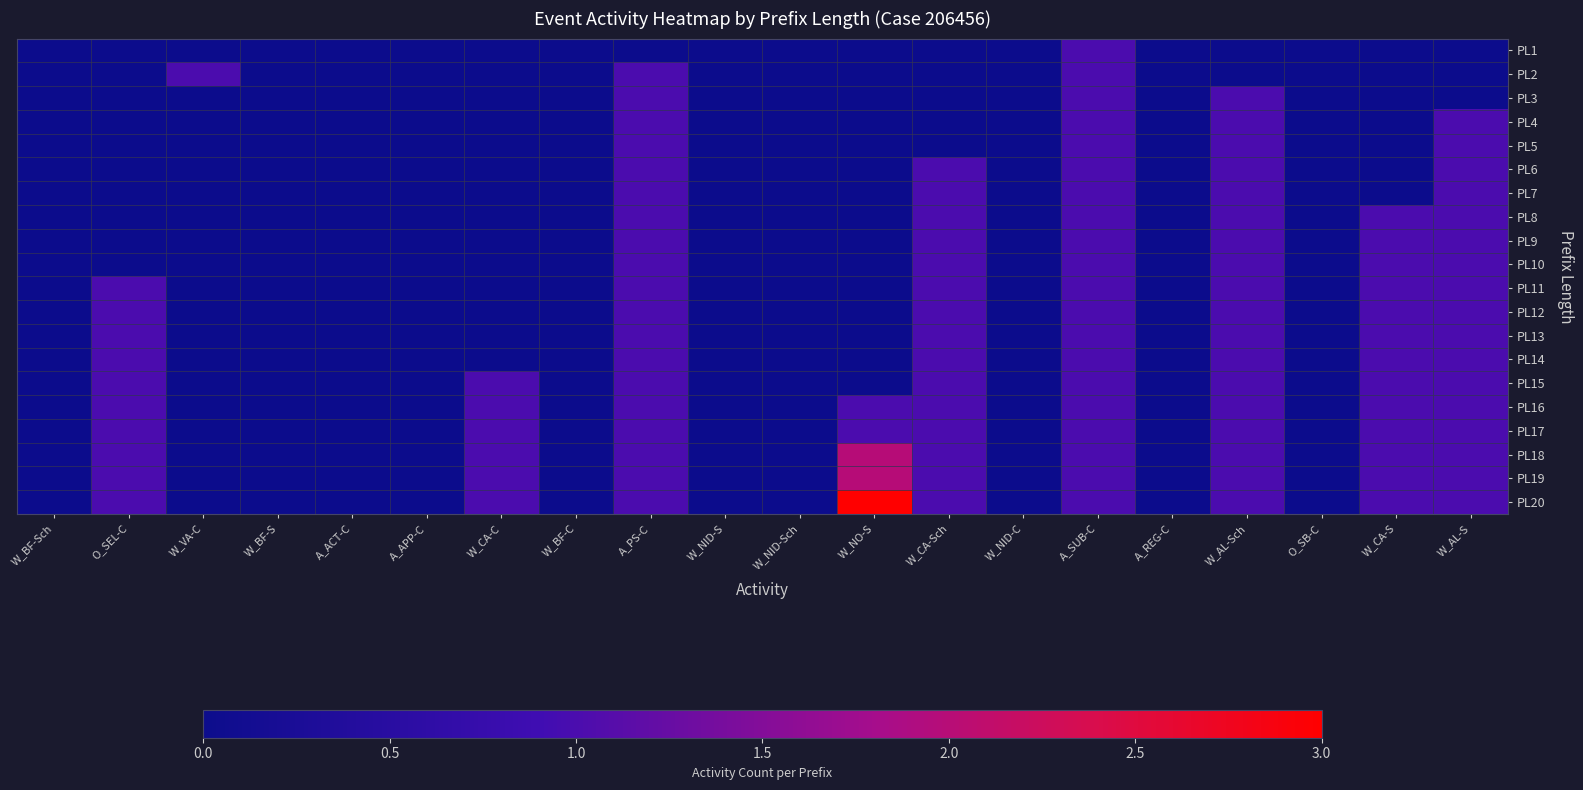

Reading left to right, list all the values displayed in this chart.

PL1: W_BF-Sch=0	O_SEL-C=0	W_VA-C=0	W_BF-S=0	A_ACT-C=0	A_APP-C=0	W_CA-C=0	W_BF-C=0	A_PS-C=0	W_NID-S=0	W_NID-Sch=0	W_NO-S=0	W_CA-Sch=0	W_NID-C=0	A_SUB-C=1	A_REG-C=0	W_AL-Sch=0	O_SB-C=0	W_CA-S=0	W_AL-S=0
PL2: W_BF-Sch=0	O_SEL-C=0	W_VA-C=1	W_BF-S=0	A_ACT-C=0	A_APP-C=0	W_CA-C=0	W_BF-C=0	A_PS-C=1	W_NID-S=0	W_NID-Sch=0	W_NO-S=0	W_CA-Sch=0	W_NID-C=0	A_SUB-C=1	A_REG-C=0	W_AL-Sch=0	O_SB-C=0	W_CA-S=0	W_AL-S=0
PL3: W_BF-Sch=0	O_SEL-C=0	W_VA-C=0	W_BF-S=0	A_ACT-C=0	A_APP-C=0	W_CA-C=0	W_BF-C=0	A_PS-C=1	W_NID-S=0	W_NID-Sch=0	W_NO-S=0	W_CA-Sch=0	W_NID-C=0	A_SUB-C=1	A_REG-C=0	W_AL-Sch=1	O_SB-C=0	W_CA-S=0	W_AL-S=0
PL4: W_BF-Sch=0	O_SEL-C=0	W_VA-C=0	W_BF-S=0	A_ACT-C=0	A_APP-C=0	W_CA-C=0	W_BF-C=0	A_PS-C=1	W_NID-S=0	W_NID-Sch=0	W_NO-S=0	W_CA-Sch=0	W_NID-C=0	A_SUB-C=1	A_REG-C=0	W_AL-Sch=1	O_SB-C=0	W_CA-S=0	W_AL-S=1
PL5: W_BF-Sch=0	O_SEL-C=0	W_VA-C=0	W_BF-S=0	A_ACT-C=0	A_APP-C=0	W_CA-C=0	W_BF-C=0	A_PS-C=1	W_NID-S=0	W_NID-Sch=0	W_NO-S=0	W_CA-Sch=0	W_NID-C=0	A_SUB-C=1	A_REG-C=0	W_AL-Sch=1	O_SB-C=0	W_CA-S=0	W_AL-S=1
PL6: W_BF-Sch=0	O_SEL-C=0	W_VA-C=0	W_BF-S=0	A_ACT-C=0	A_APP-C=0	W_CA-C=0	W_BF-C=0	A_PS-C=1	W_NID-S=0	W_NID-Sch=0	W_NO-S=0	W_CA-Sch=1	W_NID-C=0	A_SUB-C=1	A_REG-C=0	W_AL-Sch=1	O_SB-C=0	W_CA-S=0	W_AL-S=1
PL7: W_BF-Sch=0	O_SEL-C=0	W_VA-C=0	W_BF-S=0	A_ACT-C=0	A_APP-C=0	W_CA-C=0	W_BF-C=0	A_PS-C=1	W_NID-S=0	W_NID-Sch=0	W_NO-S=0	W_CA-Sch=1	W_NID-C=0	A_SUB-C=1	A_REG-C=0	W_AL-Sch=1	O_SB-C=0	W_CA-S=0	W_AL-S=1
PL8: W_BF-Sch=0	O_SEL-C=0	W_VA-C=0	W_BF-S=0	A_ACT-C=0	A_APP-C=0	W_CA-C=0	W_BF-C=0	A_PS-C=1	W_NID-S=0	W_NID-Sch=0	W_NO-S=0	W_CA-Sch=1	W_NID-C=0	A_SUB-C=1	A_REG-C=0	W_AL-Sch=1	O_SB-C=0	W_CA-S=1	W_AL-S=1
PL9: W_BF-Sch=0	O_SEL-C=0	W_VA-C=0	W_BF-S=0	A_ACT-C=0	A_APP-C=0	W_CA-C=0	W_BF-C=0	A_PS-C=1	W_NID-S=0	W_NID-Sch=0	W_NO-S=0	W_CA-Sch=1	W_NID-C=0	A_SUB-C=1	A_REG-C=0	W_AL-Sch=1	O_SB-C=0	W_CA-S=1	W_AL-S=1
PL10: W_BF-Sch=0	O_SEL-C=0	W_VA-C=0	W_BF-S=0	A_ACT-C=0	A_APP-C=0	W_CA-C=0	W_BF-C=0	A_PS-C=1	W_NID-S=0	W_NID-Sch=0	W_NO-S=0	W_CA-Sch=1	W_NID-C=0	A_SUB-C=1	A_REG-C=0	W_AL-Sch=1	O_SB-C=0	W_CA-S=1	W_AL-S=1
PL11: W_BF-Sch=0	O_SEL-C=1	W_VA-C=0	W_BF-S=0	A_ACT-C=0	A_APP-C=0	W_CA-C=0	W_BF-C=0	A_PS-C=1	W_NID-S=0	W_NID-Sch=0	W_NO-S=0	W_CA-Sch=1	W_NID-C=0	A_SUB-C=1	A_REG-C=0	W_AL-Sch=1	O_SB-C=0	W_CA-S=1	W_AL-S=1
PL12: W_BF-Sch=0	O_SEL-C=1	W_VA-C=0	W_BF-S=0	A_ACT-C=0	A_APP-C=0	W_CA-C=0	W_BF-C=0	A_PS-C=1	W_NID-S=0	W_NID-Sch=0	W_NO-S=0	W_CA-Sch=1	W_NID-C=0	A_SUB-C=1	A_REG-C=0	W_AL-Sch=1	O_SB-C=0	W_CA-S=1	W_AL-S=1
PL13: W_BF-Sch=0	O_SEL-C=1	W_VA-C=0	W_BF-S=0	A_ACT-C=0	A_APP-C=0	W_CA-C=0	W_BF-C=0	A_PS-C=1	W_NID-S=0	W_NID-Sch=0	W_NO-S=0	W_CA-Sch=1	W_NID-C=0	A_SUB-C=1	A_REG-C=0	W_AL-Sch=1	O_SB-C=0	W_CA-S=1	W_AL-S=1
PL14: W_BF-Sch=0	O_SEL-C=1	W_VA-C=0	W_BF-S=0	A_ACT-C=0	A_APP-C=0	W_CA-C=0	W_BF-C=0	A_PS-C=1	W_NID-S=0	W_NID-Sch=0	W_NO-S=0	W_CA-Sch=1	W_NID-C=0	A_SUB-C=1	A_REG-C=0	W_AL-Sch=1	O_SB-C=0	W_CA-S=1	W_AL-S=1
PL15: W_BF-Sch=0	O_SEL-C=1	W_VA-C=0	W_BF-S=0	A_ACT-C=0	A_APP-C=0	W_CA-C=1	W_BF-C=0	A_PS-C=1	W_NID-S=0	W_NID-Sch=0	W_NO-S=0	W_CA-Sch=1	W_NID-C=0	A_SUB-C=1	A_REG-C=0	W_AL-Sch=1	O_SB-C=0	W_CA-S=1	W_AL-S=1
PL16: W_BF-Sch=0	O_SEL-C=1	W_VA-C=0	W_BF-S=0	A_ACT-C=0	A_APP-C=0	W_CA-C=1	W_BF-C=0	A_PS-C=1	W_NID-S=0	W_NID-Sch=0	W_NO-S=1	W_CA-Sch=1	W_NID-C=0	A_SUB-C=1	A_REG-C=0	W_AL-Sch=1	O_SB-C=0	W_CA-S=1	W_AL-S=1
PL17: W_BF-Sch=0	O_SEL-C=1	W_VA-C=0	W_BF-S=0	A_ACT-C=0	A_APP-C=0	W_CA-C=1	W_BF-C=0	A_PS-C=1	W_NID-S=0	W_NID-Sch=0	W_NO-S=1	W_CA-Sch=1	W_NID-C=0	A_SUB-C=1	A_REG-C=0	W_AL-Sch=1	O_SB-C=0	W_CA-S=1	W_AL-S=1
PL18: W_BF-Sch=0	O_SEL-C=1	W_VA-C=0	W_BF-S=0	A_ACT-C=0	A_APP-C=0	W_CA-C=1	W_BF-C=0	A_PS-C=1	W_NID-S=0	W_NID-Sch=0	W_NO-S=2	W_CA-Sch=1	W_NID-C=0	A_SUB-C=1	A_REG-C=0	W_AL-Sch=1	O_SB-C=0	W_CA-S=1	W_AL-S=1
PL19: W_BF-Sch=0	O_SEL-C=1	W_VA-C=0	W_BF-S=0	A_ACT-C=0	A_APP-C=0	W_CA-C=1	W_BF-C=0	A_PS-C=1	W_NID-S=0	W_NID-Sch=0	W_NO-S=2	W_CA-Sch=1	W_NID-C=0	A_SUB-C=1	A_REG-C=0	W_AL-Sch=1	O_SB-C=0	W_CA-S=1	W_AL-S=1
PL20: W_BF-Sch=0	O_SEL-C=1	W_VA-C=0	W_BF-S=0	A_ACT-C=0	A_APP-C=0	W_CA-C=1	W_BF-C=0	A_PS-C=1	W_NID-S=0	W_NID-Sch=0	W_NO-S=3	W_CA-Sch=1	W_NID-C=0	A_SUB-C=1	A_REG-C=0	W_AL-Sch=1	O_SB-C=0	W_CA-S=1	W_AL-S=1